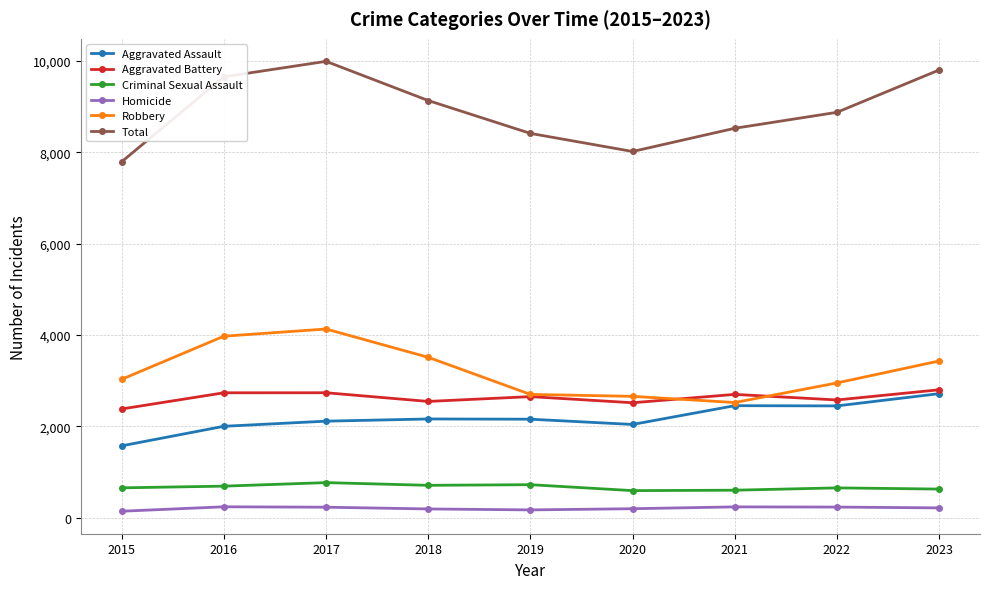

What is the sum of all Criminal Sexual Assault values?

6047